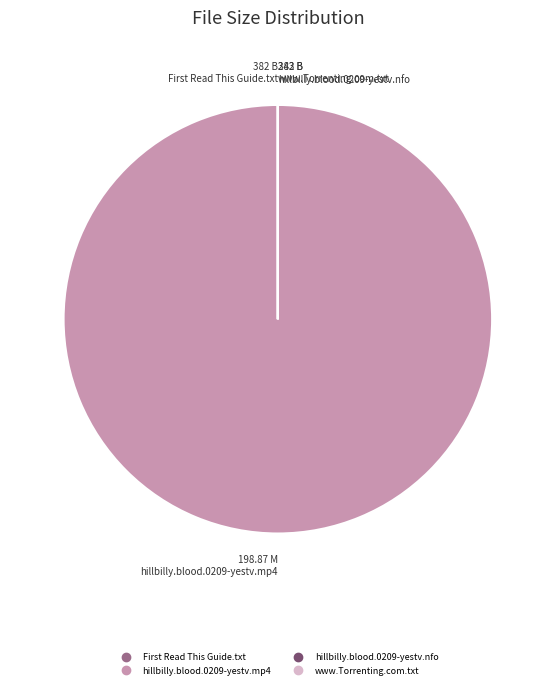

Which slice is the largest?

hillbilly.blood.0209-yestv.mp4